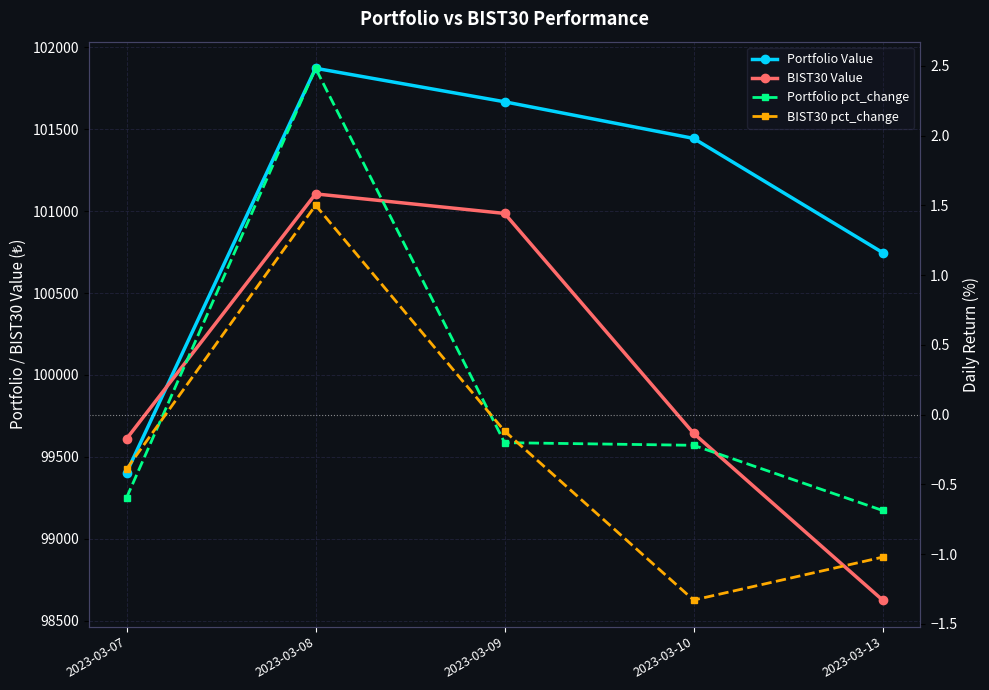

Is it true that Portfolio Value equals 99404.2 at 2023-03-07?

True